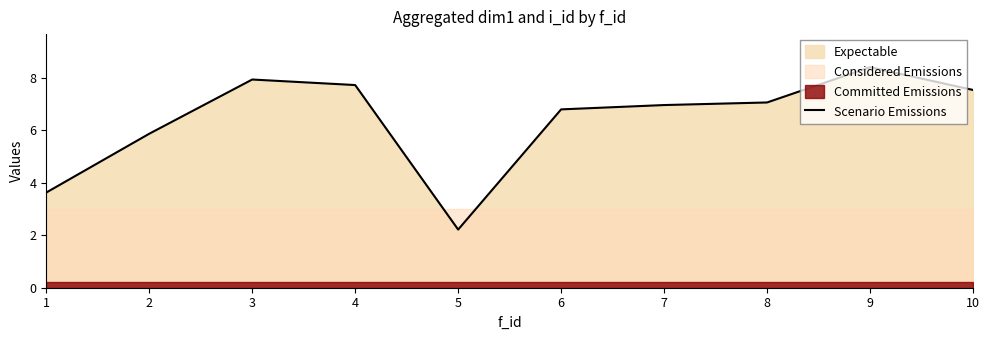

What is the ratio of the value at 10 to the value at 6?

1.1